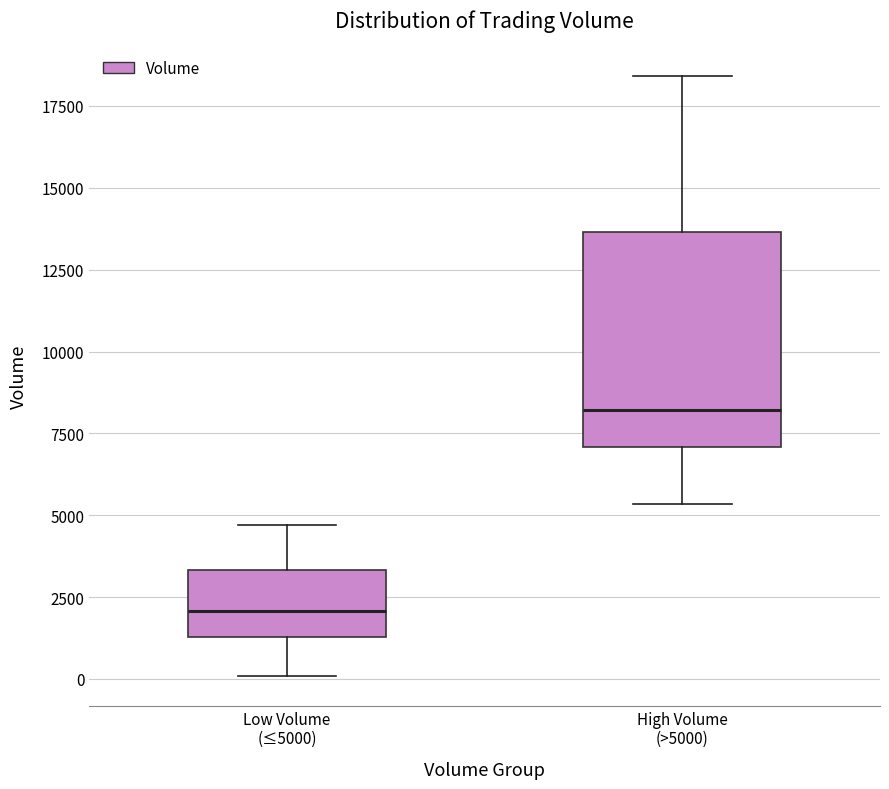

Reading left to right, transcribe this box plot: for each box, give where its median line is, the range the box spans, and where its two whiskers end, as read against the y-axis. The values are not printed on the chart, so give them approximately, as read against the axis.

Low Volume (≤5000): median 2000, box 1500 to 3500, whiskers 0 to 4500
High Volume (>5000): median 8000, box 7000 to 13500, whiskers 5500 to 18500